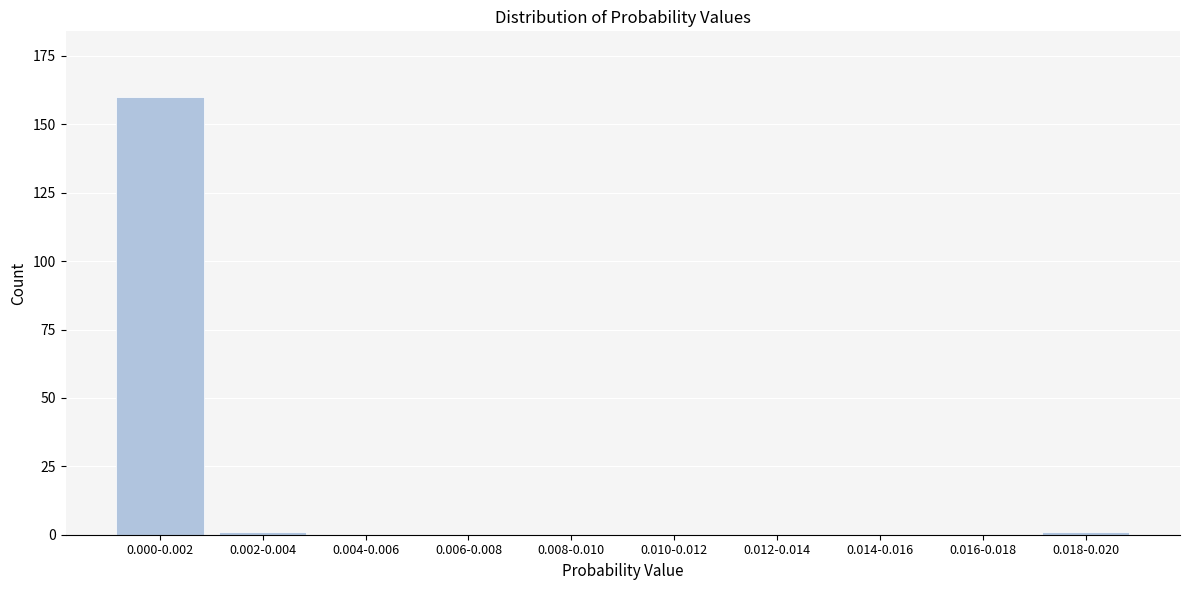

Reading left to right, what are all the values shown in this chart?

0.000-0.002=160	0.002-0.004=1	0.004-0.006=0	0.006-0.008=0	0.008-0.010=0	0.010-0.012=0	0.012-0.014=0	0.014-0.016=0	0.016-0.018=0	0.018-0.020=1